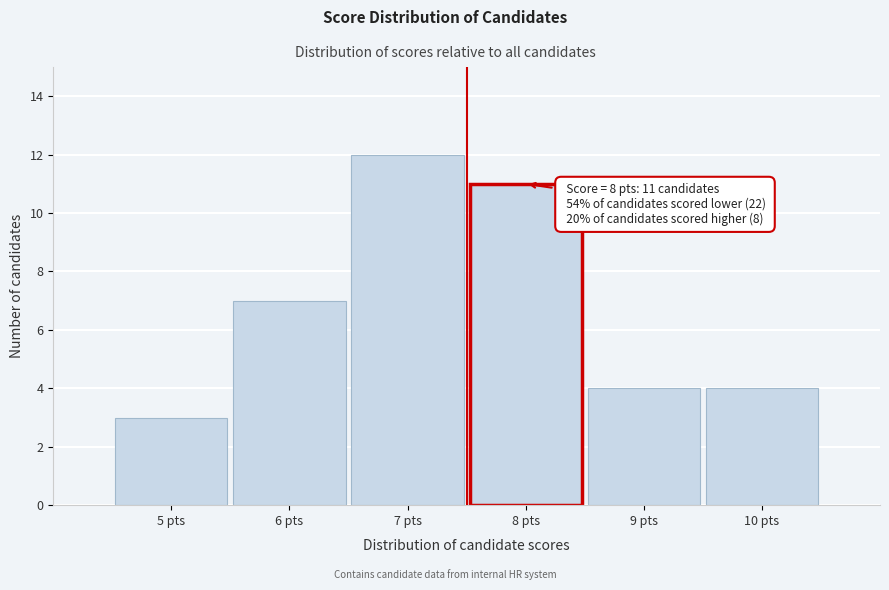

Over which range of the x-axis is the bar tallest?

6.5 to 7.5